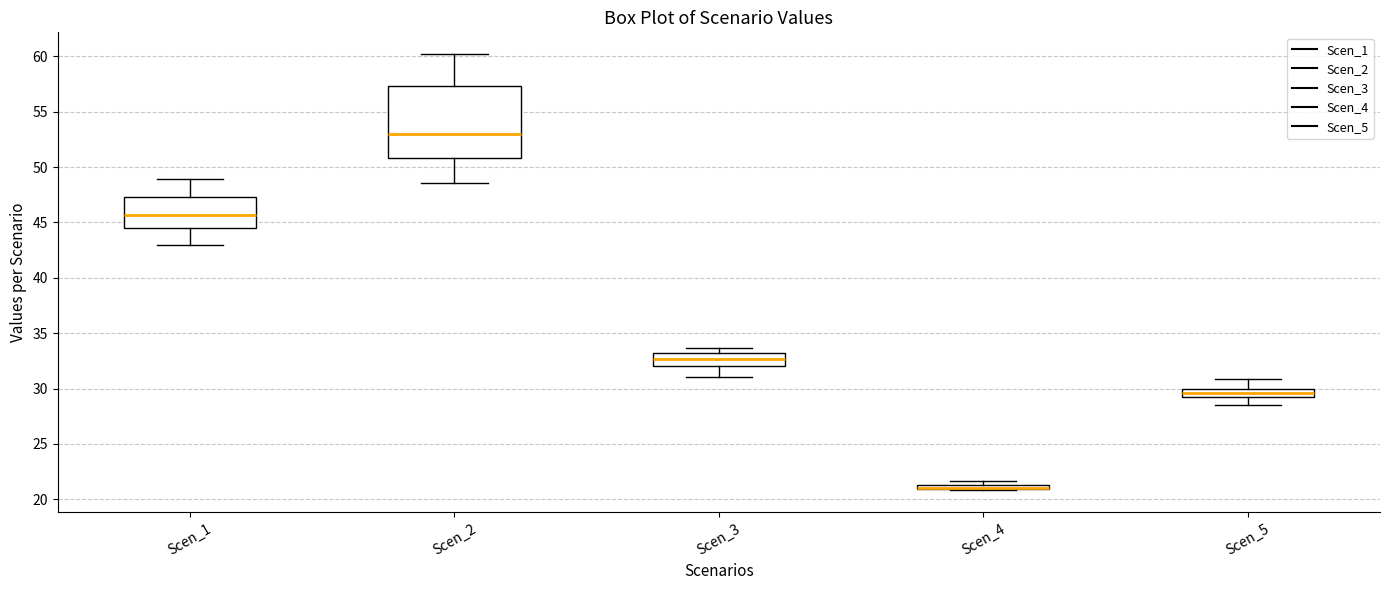

Comparing the boxes themselves (not the whiskers), which one is the tallest?

Scen_2